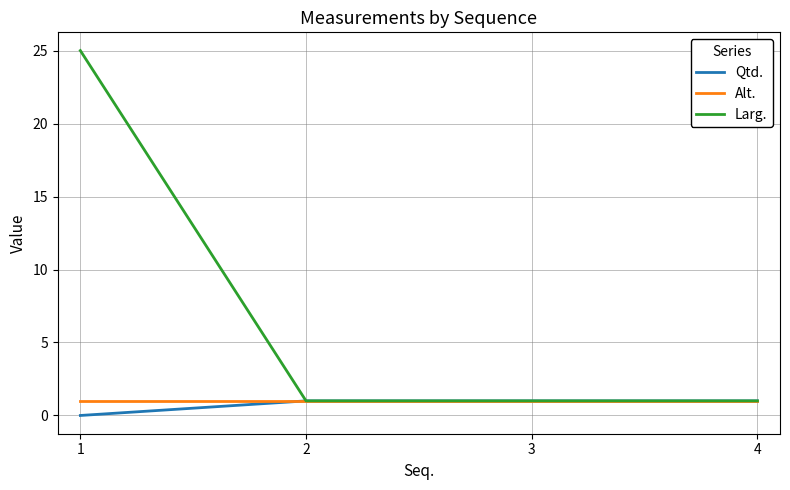

What are all the series names shown in the legend?

Qtd., Alt., Larg.